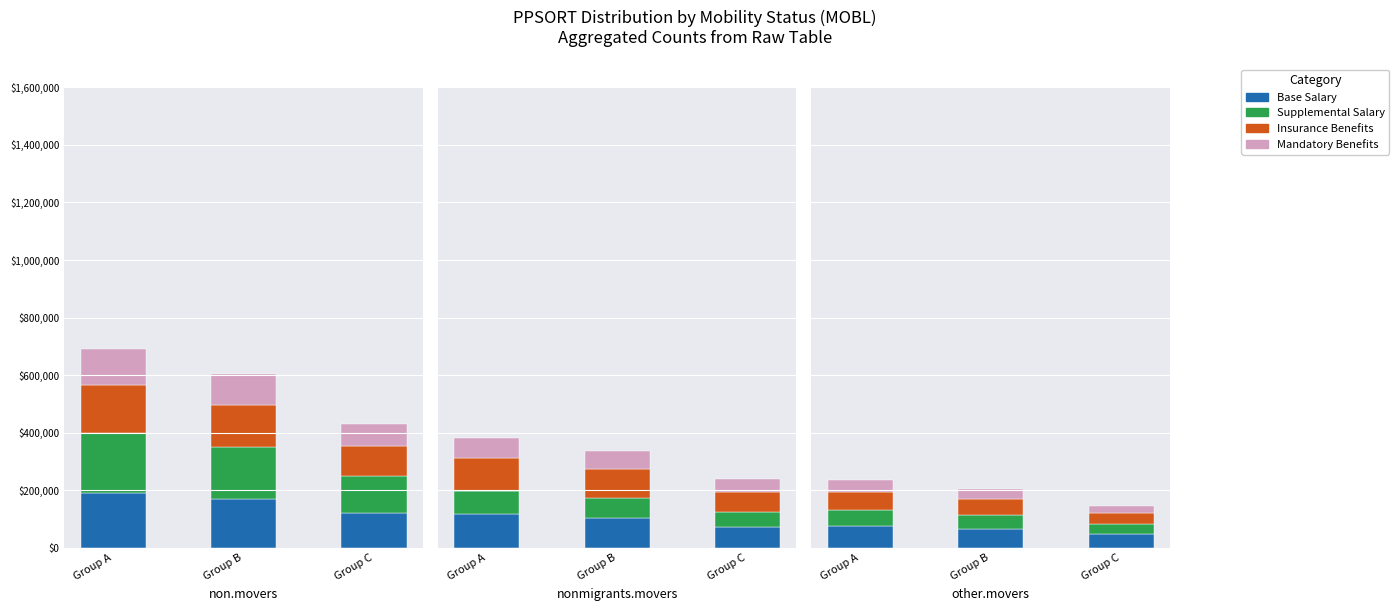

Where does the Insurance Benefits series first go above 54876?

Group A